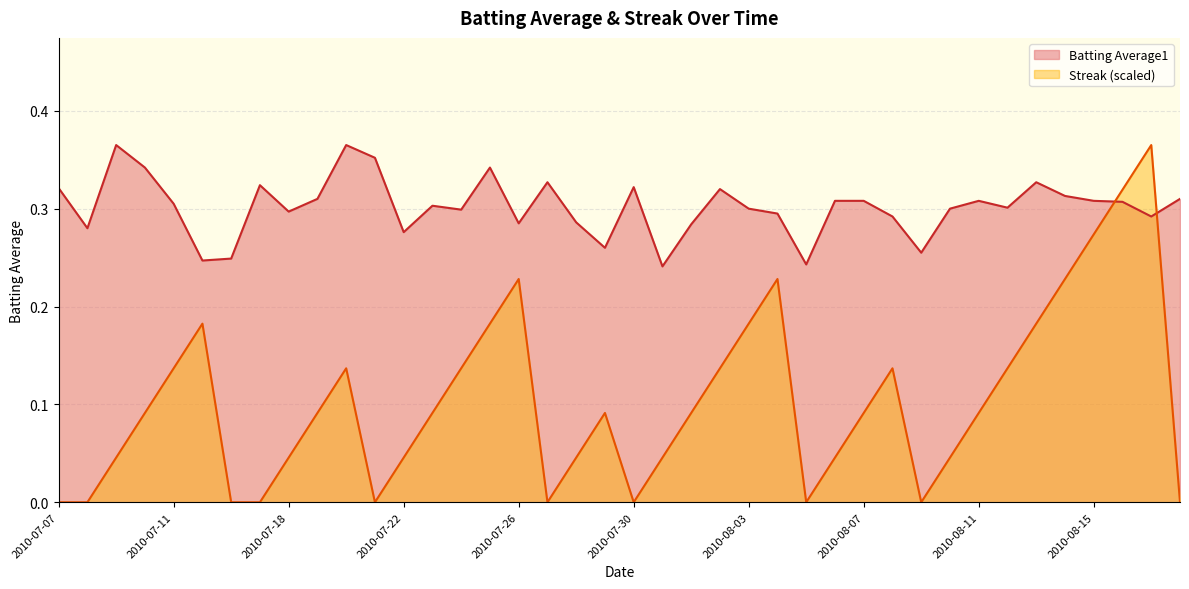

What is the difference between the highest and lowest values at 2010-08-14?

0.1